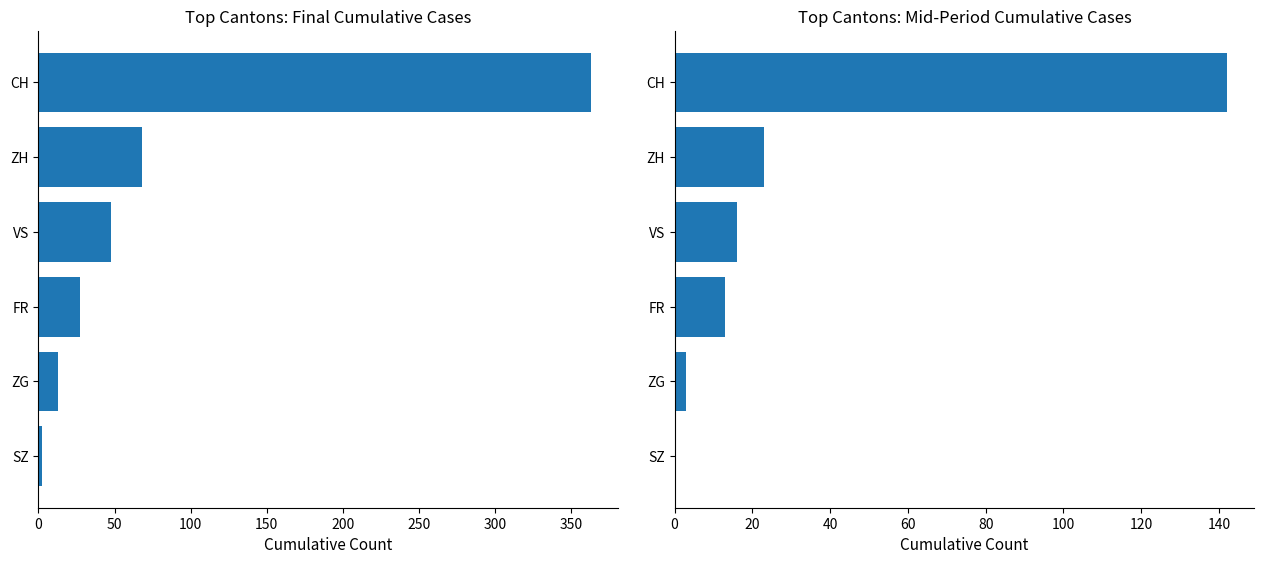

True or false: Mid-period cumulative has a value of 3 at ZG.

True